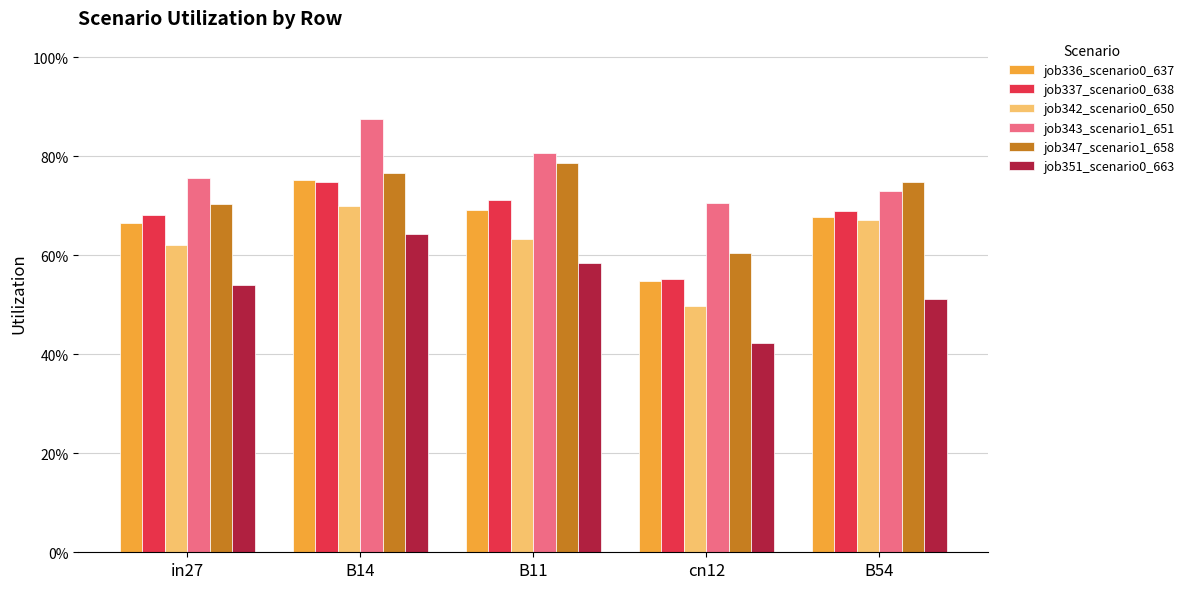

Where is job347_scenario1_658 nearest to the value 0?

cn12